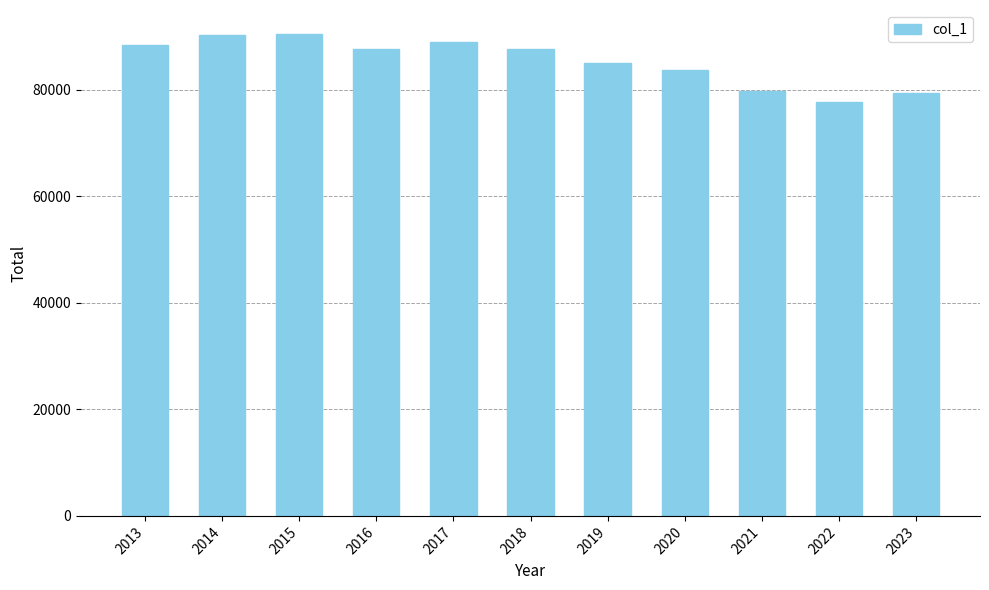

True or false: the data shows 88979 at 2017.

True